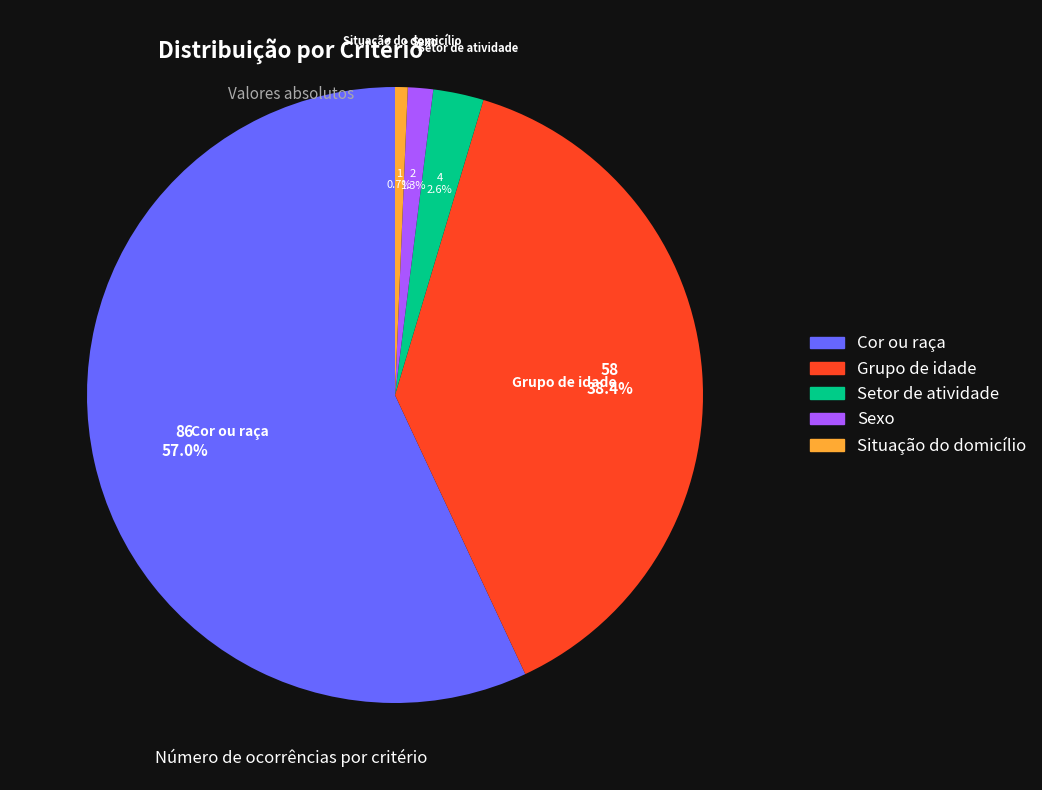

How much of the chart is everything except Setor de atividade?

97.4%